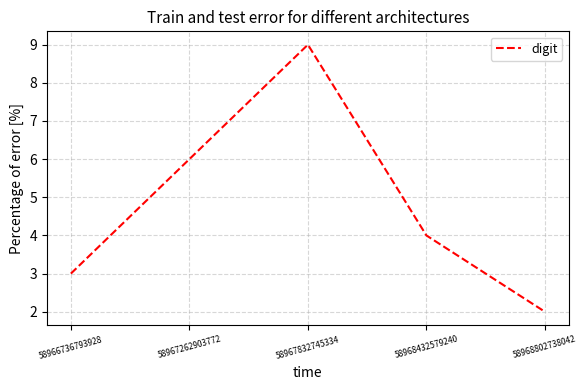

Approximately how many times larger is the value at 58968432579240 compared to 58967832745334?

0.4